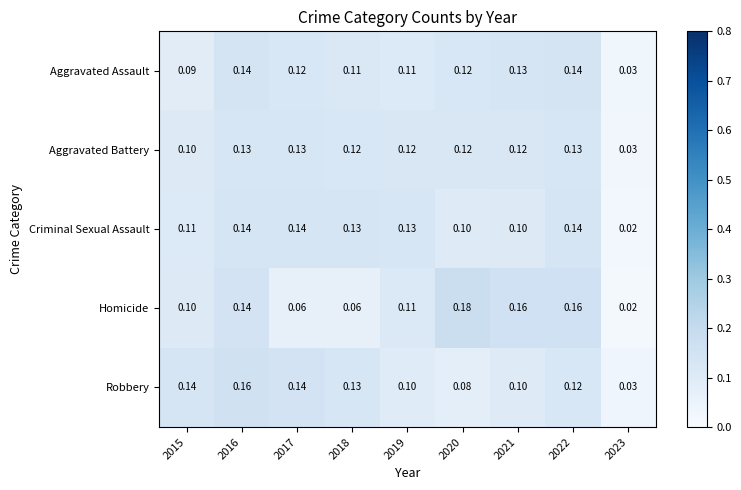

How many categories are shown in the chart?

9